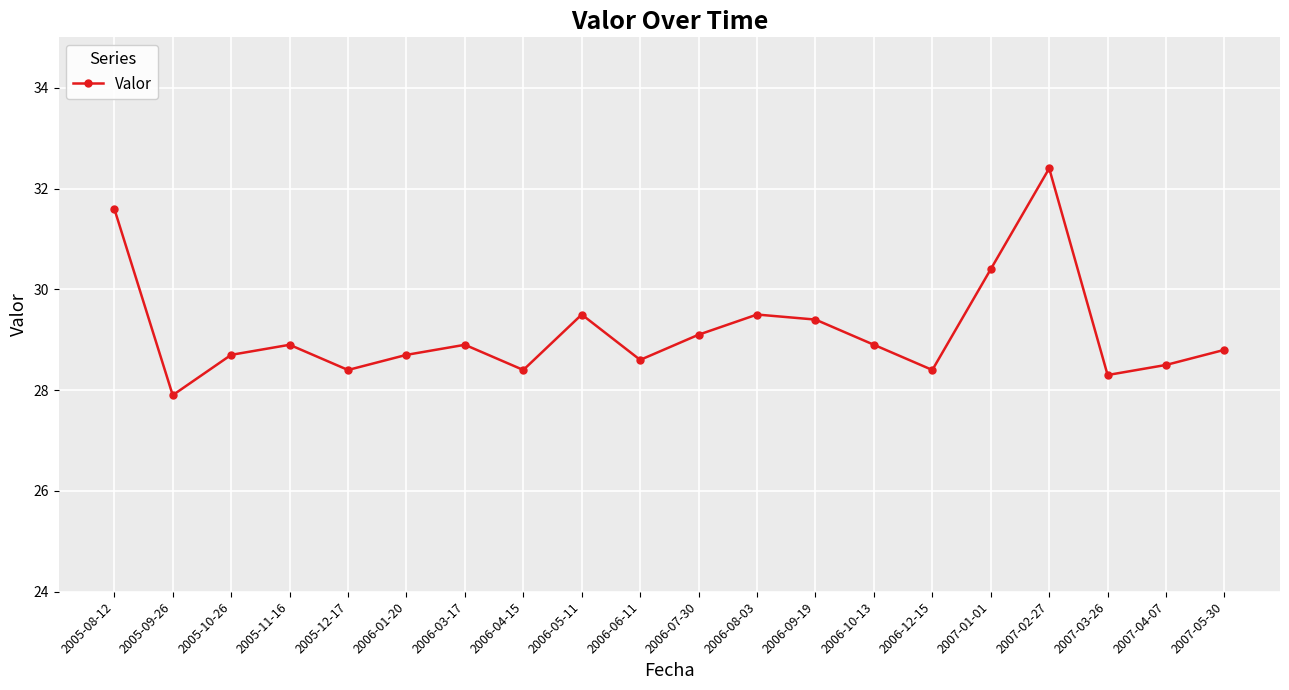

Which has a higher value, 2007-05-30 or 2007-02-27?

2007-02-27